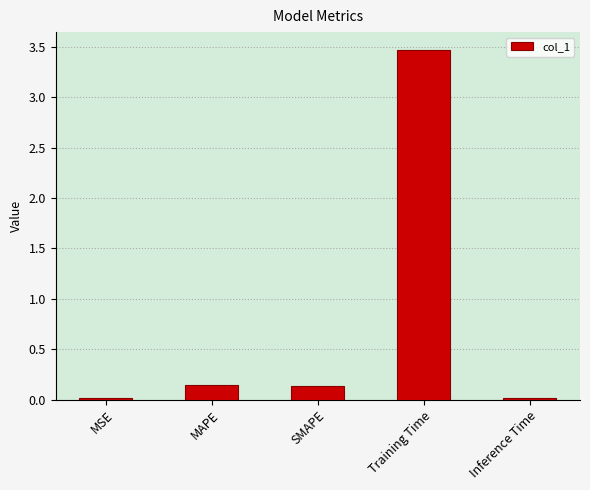

What is the sum of the values at Training Time and MAPE?

3.6